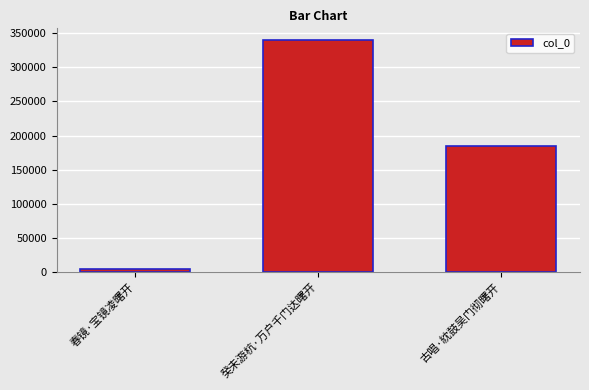

Reading left to right, what are all the values shown in this chart?

4078	340391	183933